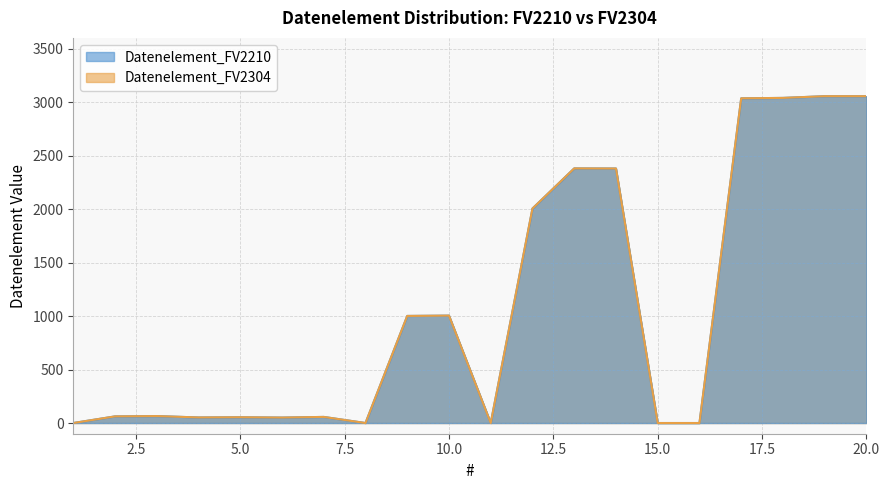

True or false: Datenelement_FV2304 has more than 0 interior local peaks.

True